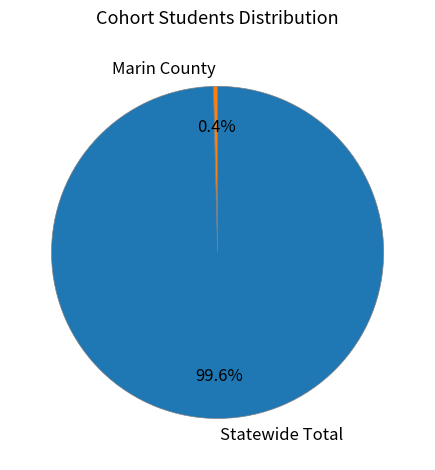

Count the number of slices in the pie.

2